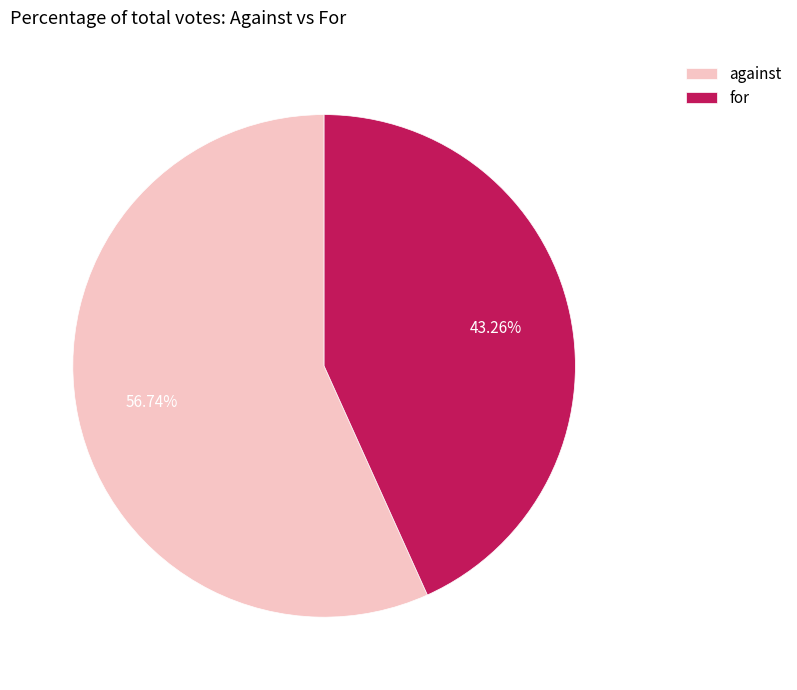

Approximately how many times larger is the value at for compared to against?

0.8